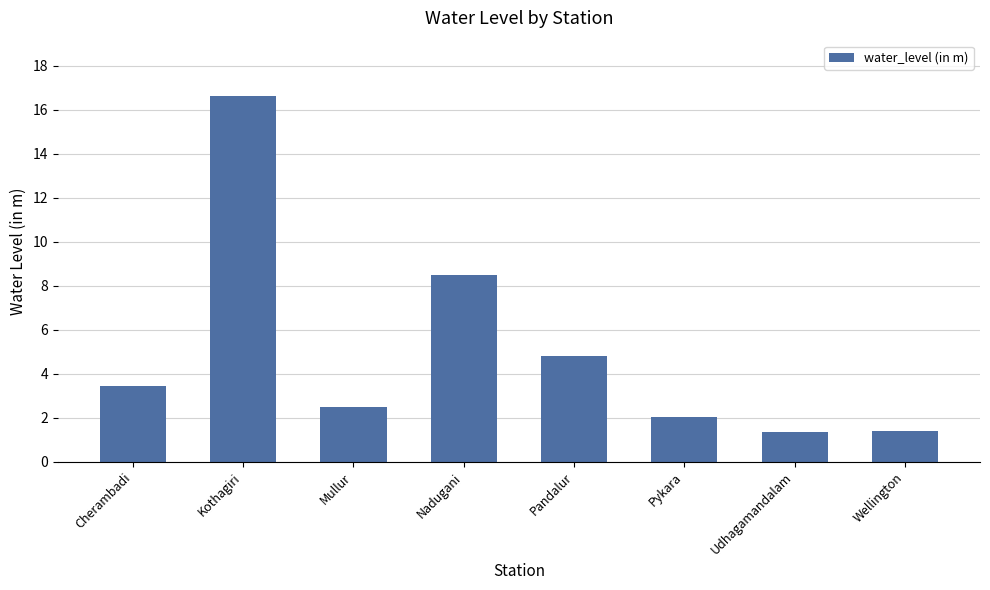

What is the greatest value displayed?

16.6